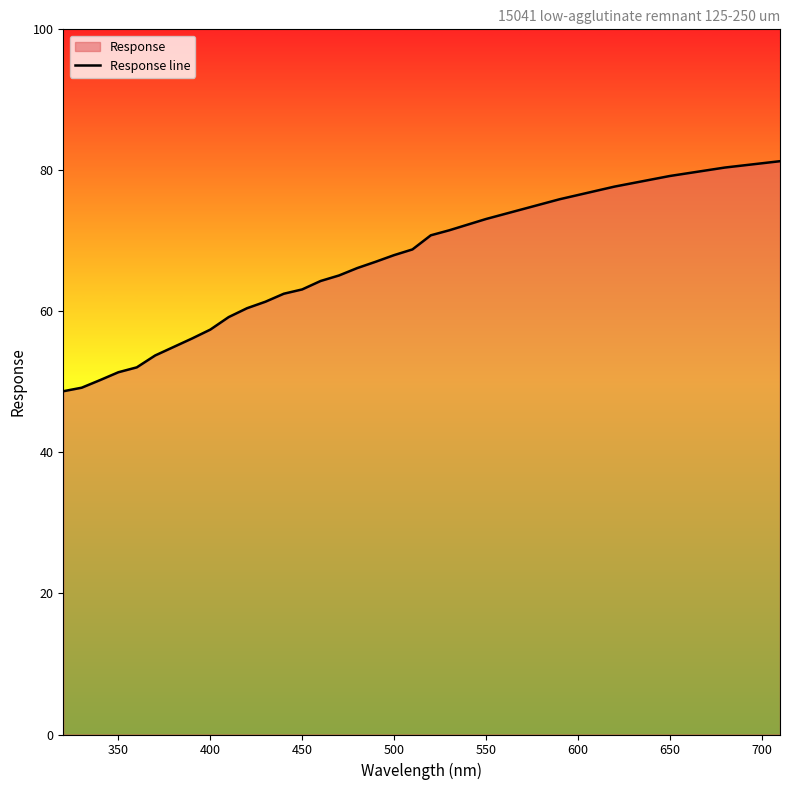

What is the minimum value shown in the chart?

48.7